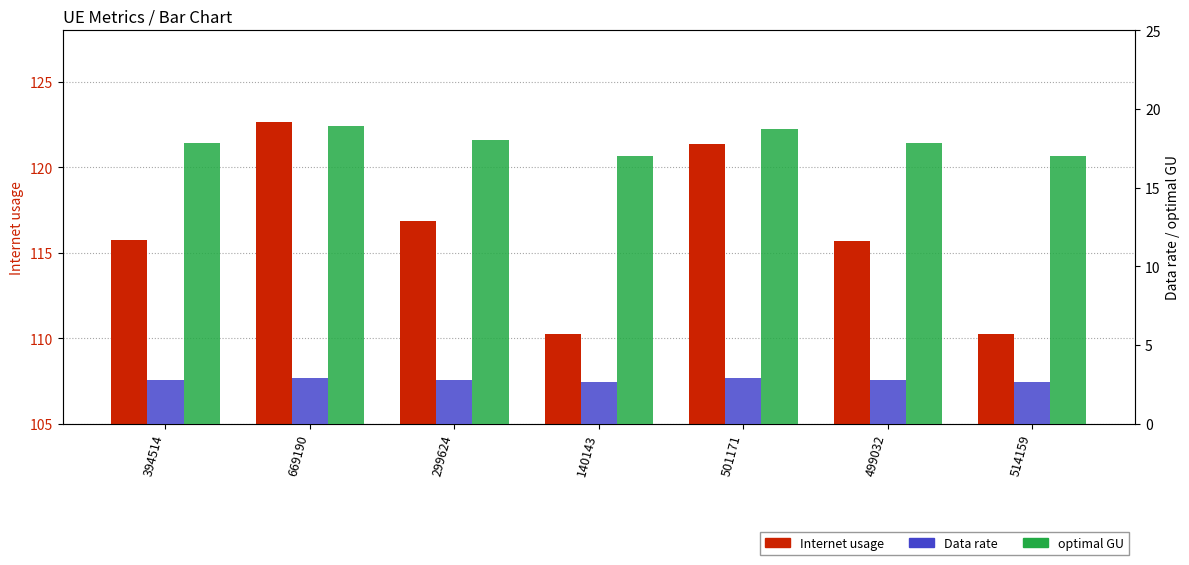

Reading right to left, extract all data points from this chart.

Internet usage: 110.3	115.7	121.4	110.2	116.9	122.6	115.8
Data rate: 2.6	2.8	2.9	2.6	2.8	2.9	2.8
optimal GU: 17.0	17.8	18.7	17.0	18.0	18.9	17.9